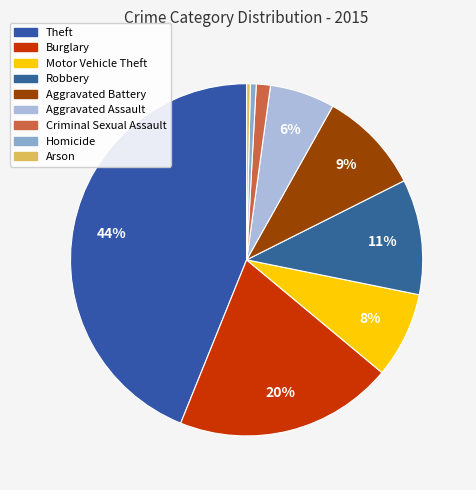

Which category has the biggest portion of the pie?

Theft